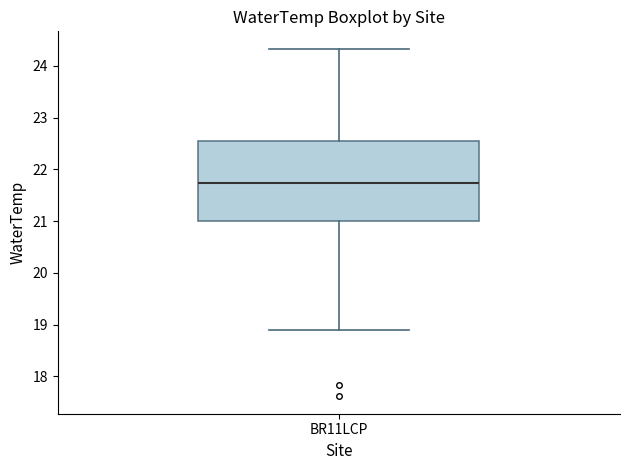

Read this box plot against the y-axis: the position of the median line, the range covered by the box, and the ends of both whiskers. The values are not printed on the chart, so give them approximately, as read against the axis.

median 21.7, box 21.0 to 22.5, whiskers 18.9 to 24.3